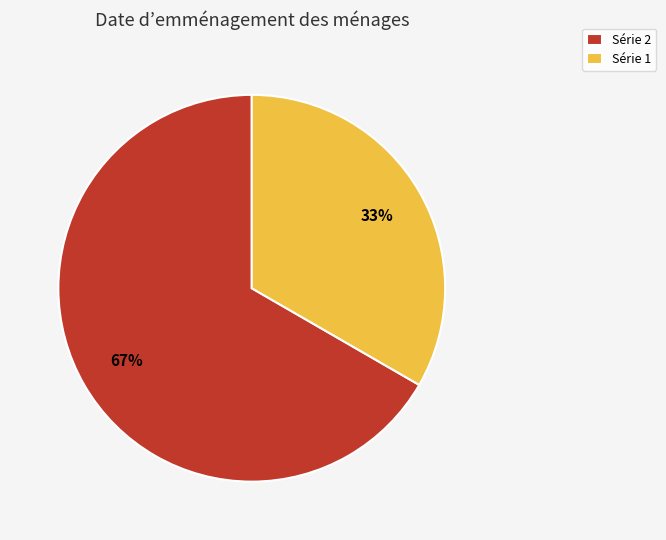

Which has a higher value, Série 2 or Série 1?

Série 2